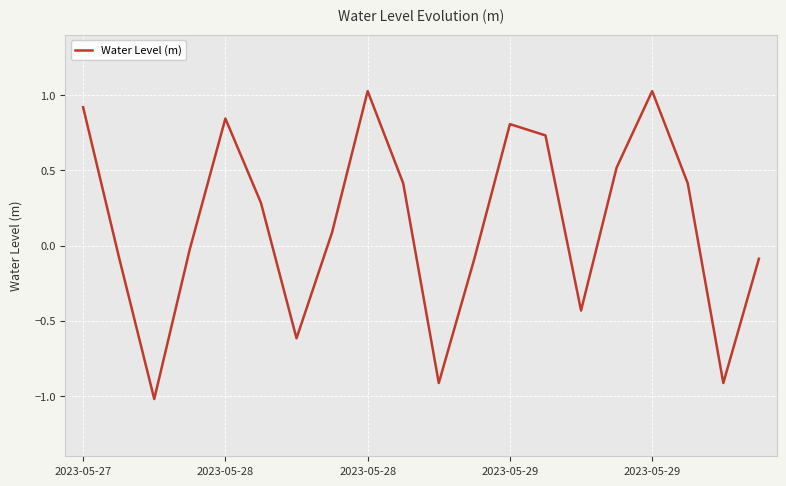

What is the minimum value shown in the chart?

-1.0